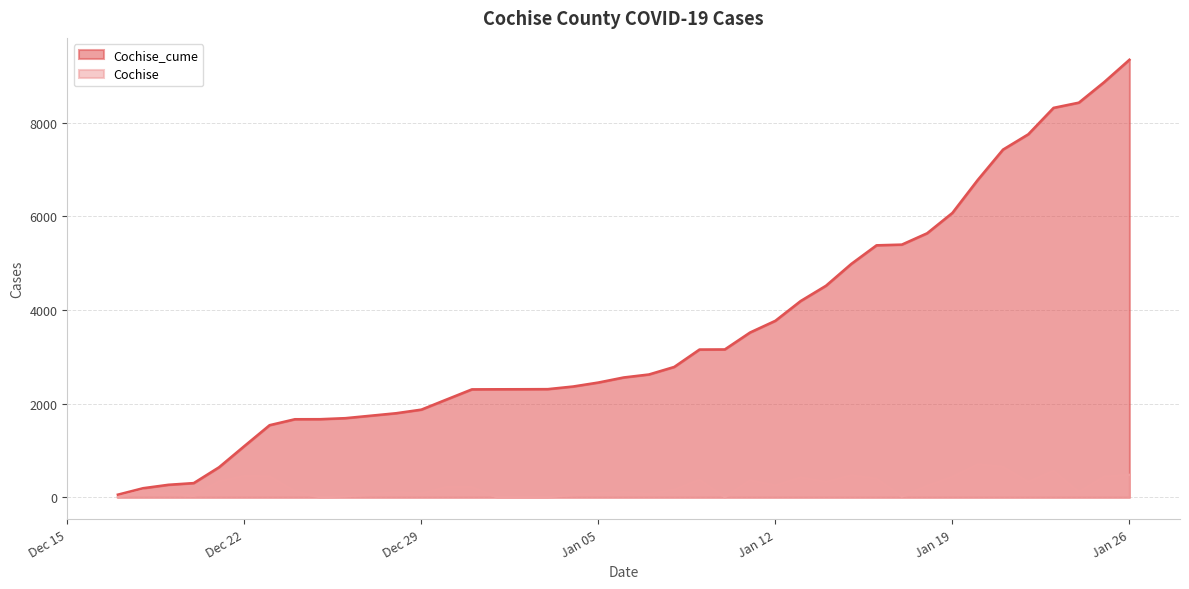

Which series has the widest spread of values?

Cochise_cume